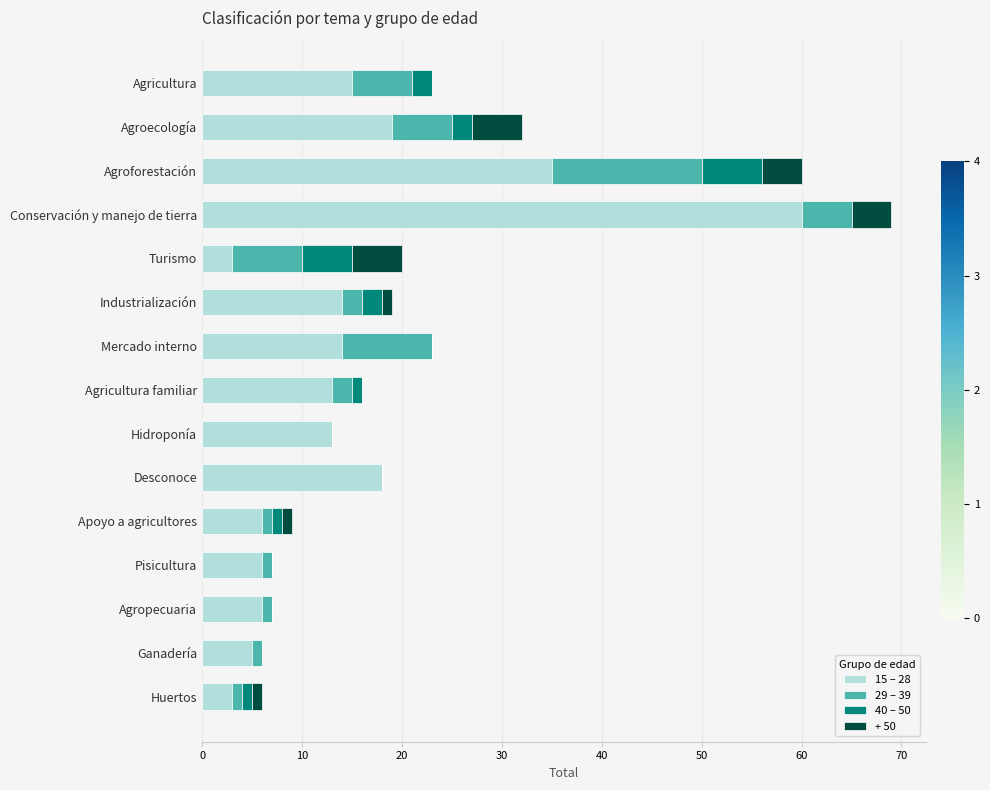

What are all the series names shown in the legend?

15 – 28, 29 – 39, 40 – 50, + 50